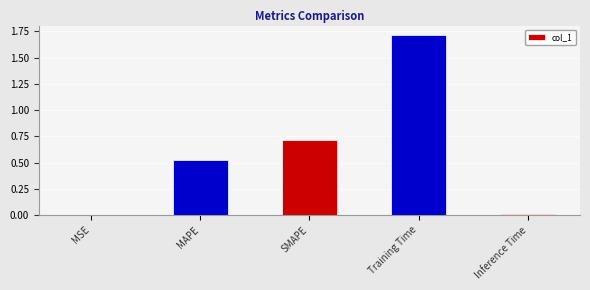

Is it true that the value at SMAPE is 1.0?

False